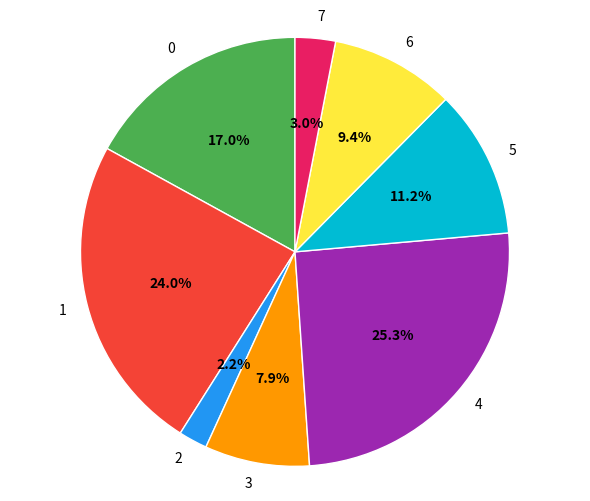

Does 3 represent more than half of the total?

No